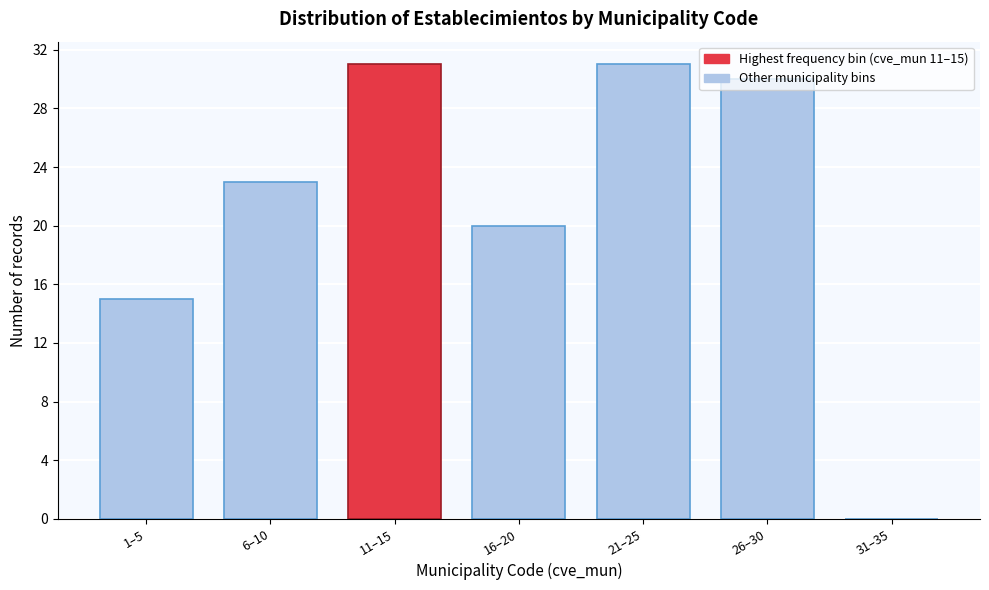

What is the change in value from 1–5 to 16–20?

+5